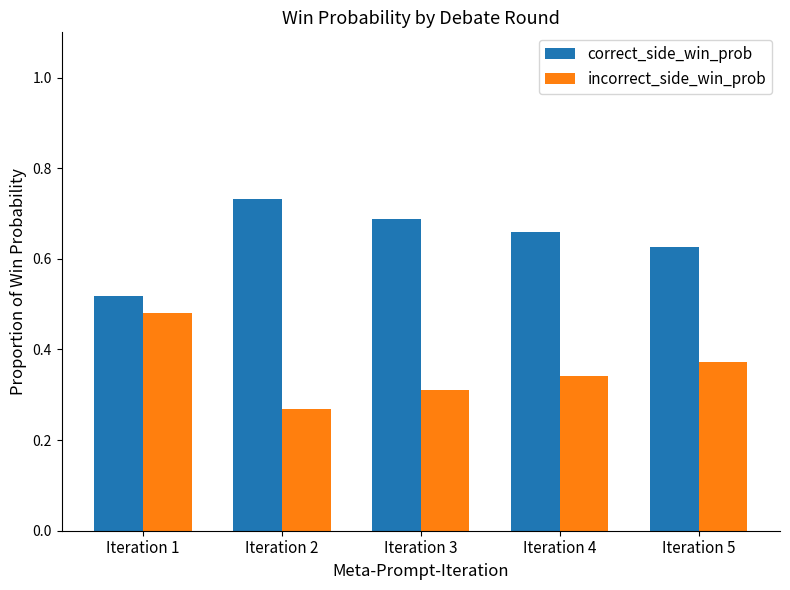

List the series in order of their peak value, highest first.

correct_side_win_prob, incorrect_side_win_prob